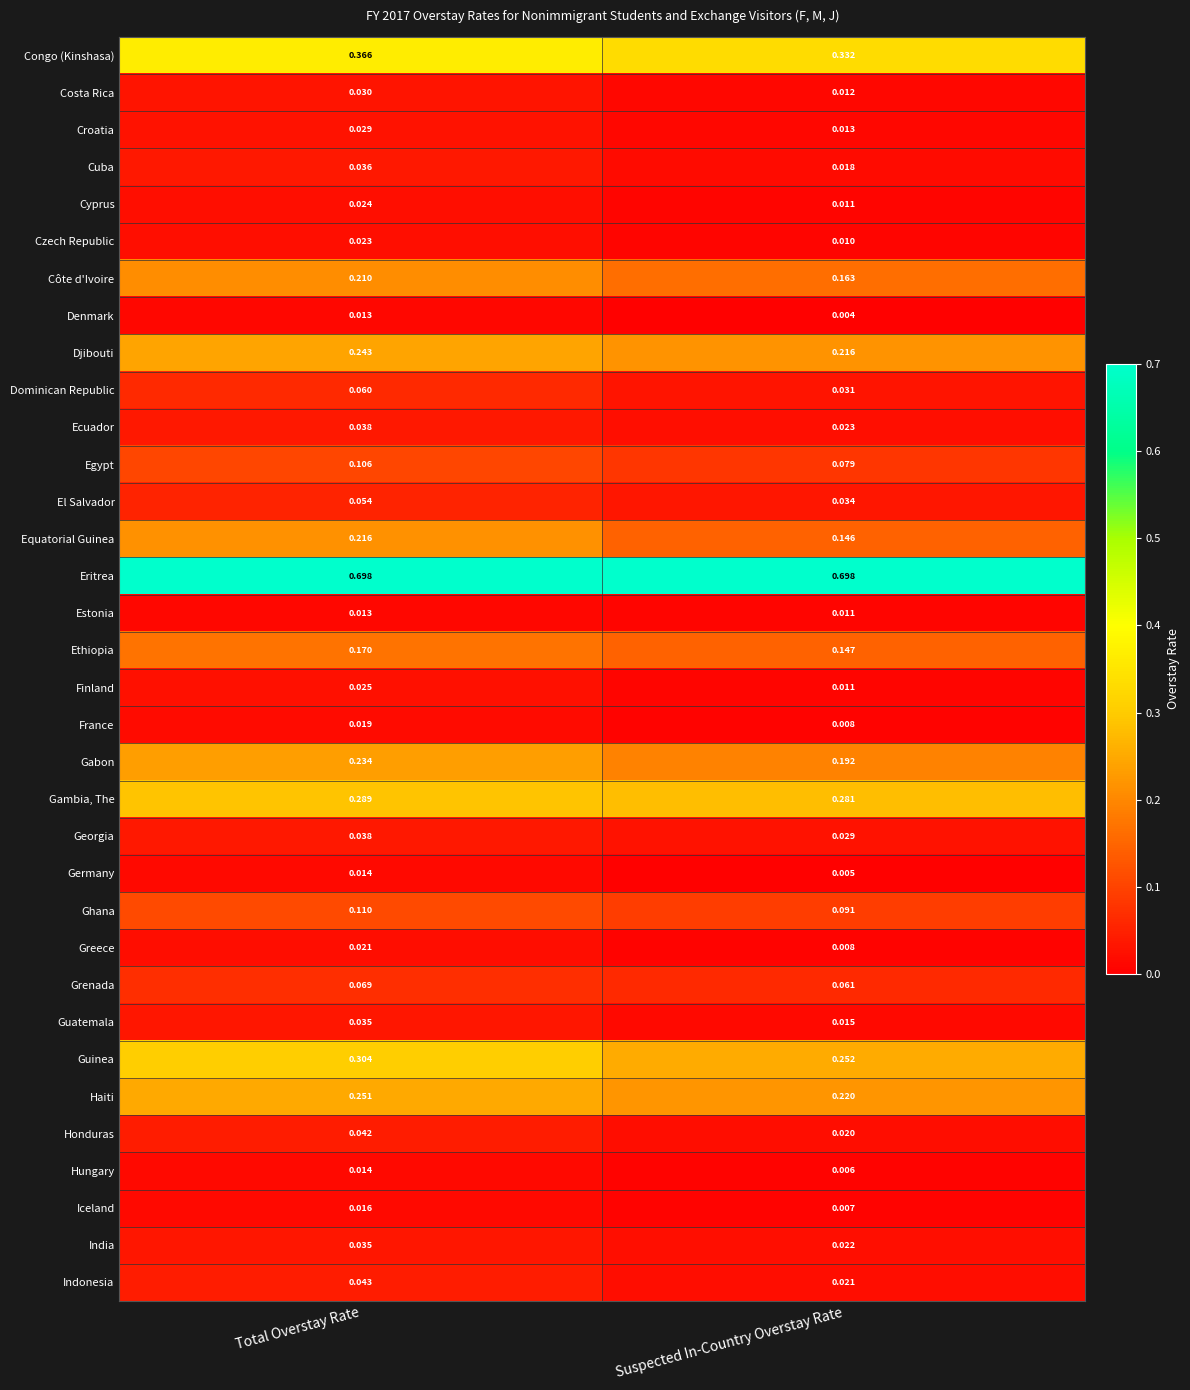

What is the spread (max minus min) of values at Suspected In-Country Overstay Rate?

0.7